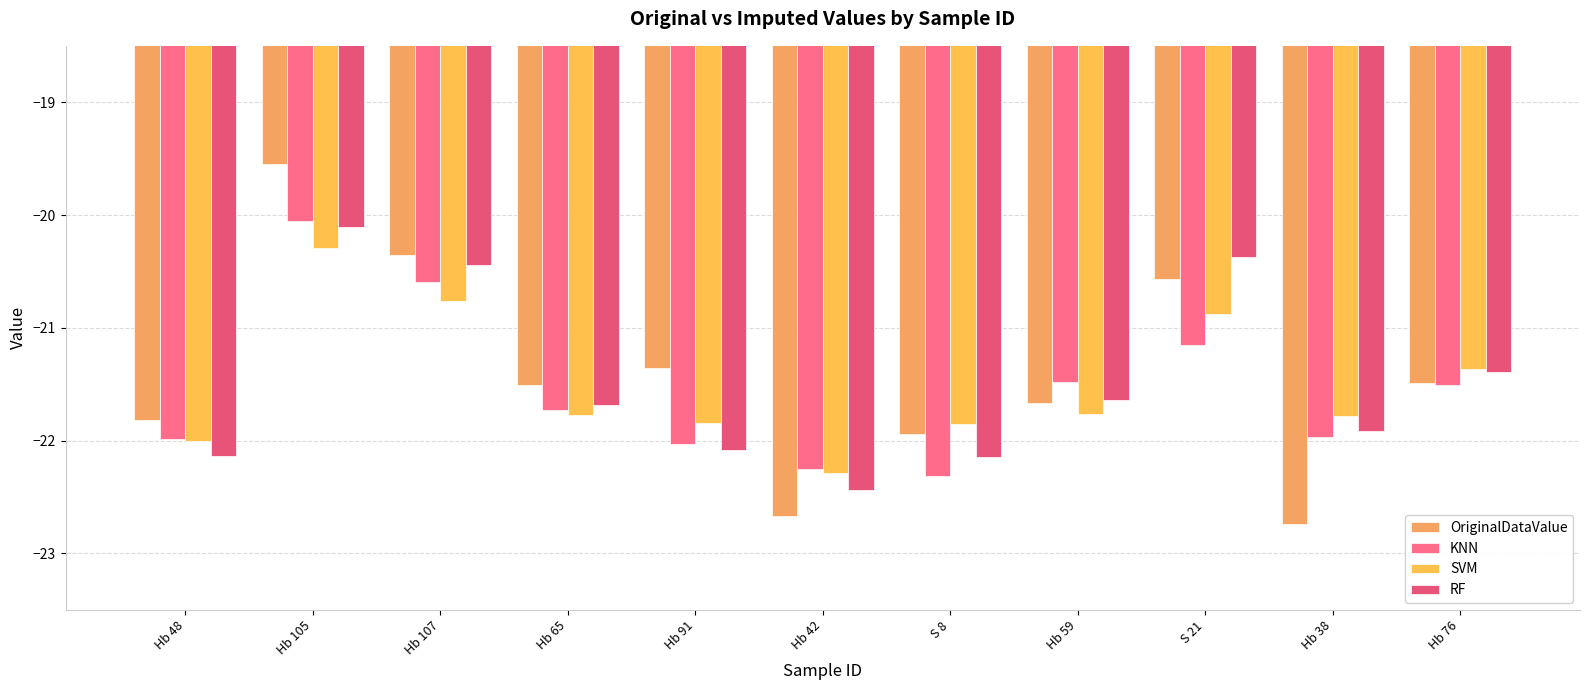

What is the value of the OriginalDataValue bar at the 10th from the left?

-22.7